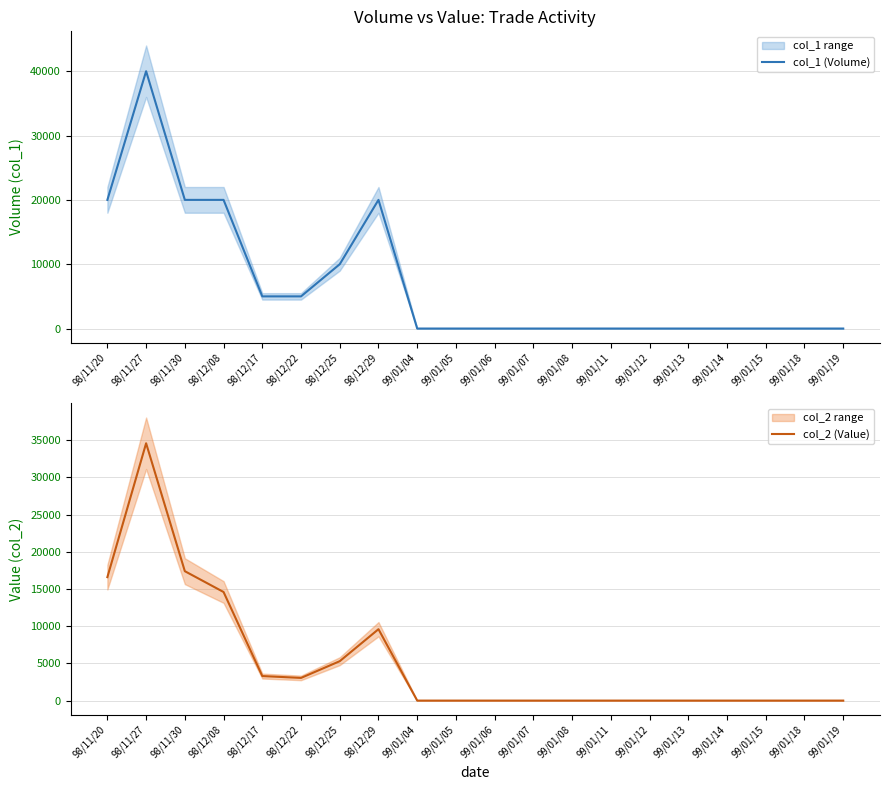

Reading left to right, transcribe all the data shown in this chart.

col_1 (Volume): 98/11/20=20000	98/11/27=40000	98/11/30=20000	98/12/08=20000	98/12/17=5000	98/12/22=5000	98/12/25=10000	98/12/29=20000	99/01/04=0	99/01/05=0	99/01/06=0	99/01/07=0	99/01/08=0	99/01/11=0	99/01/12=0	99/01/13=0	99/01/14=0	99/01/15=0	99/01/18=0	99/01/19=0
col_2 (Value): 98/11/20=16600	98/11/27=34600	98/11/30=17400	98/12/08=14600	98/12/17=3300	98/12/22=3050	98/12/25=5300	98/12/29=9600	99/01/04=0	99/01/05=0	99/01/06=0	99/01/07=0	99/01/08=0	99/01/11=0	99/01/12=0	99/01/13=0	99/01/14=0	99/01/15=0	99/01/18=0	99/01/19=0